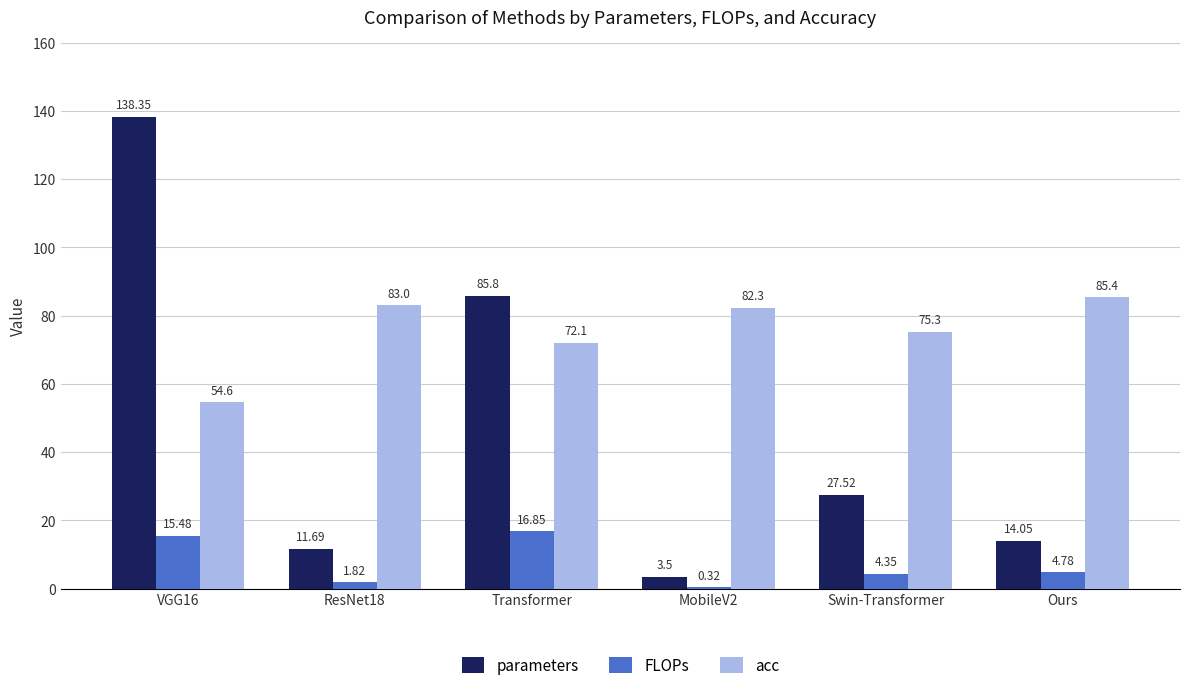

What is the maximum value for FLOPs?

16.9